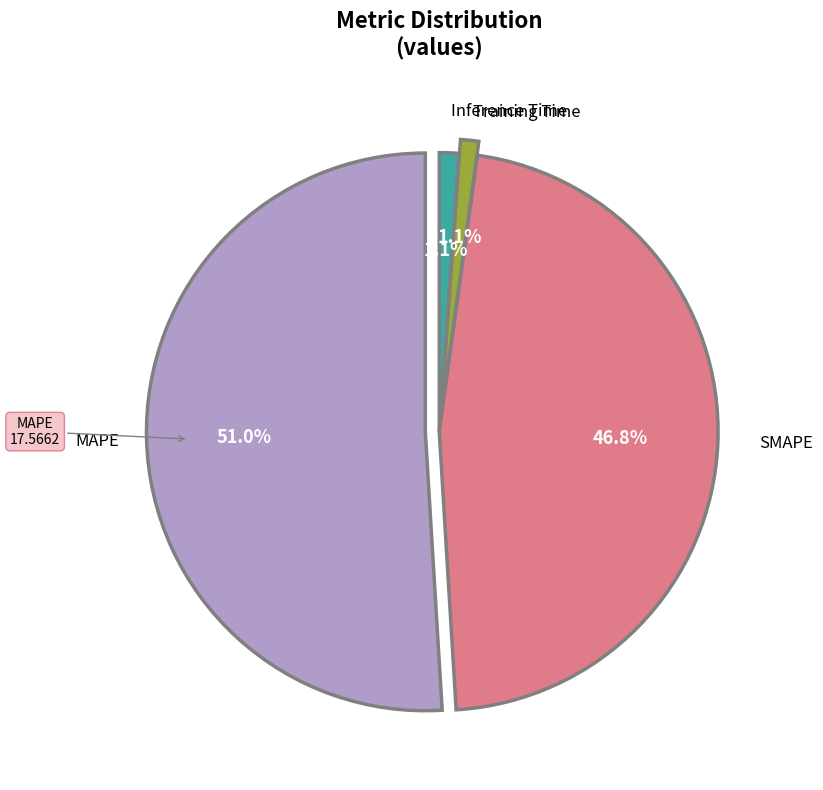

Count the number of slices in the pie.

4